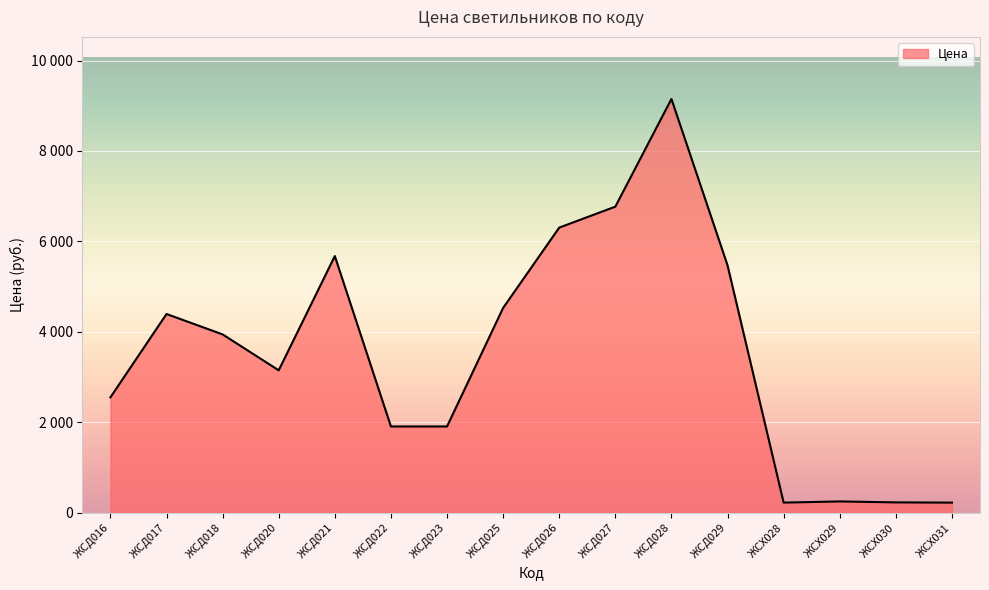

List the labels in order of value, smallest first.

ЖСХ028, ЖСХ031, ЖСХ030, ЖСХ029, ЖСД022, ЖСД023, ЖСД016, ЖСД020, ЖСД018, ЖСД017, ЖСД025, ЖСД029, ЖСД021, ЖСД026, ЖСД027, ЖСД028